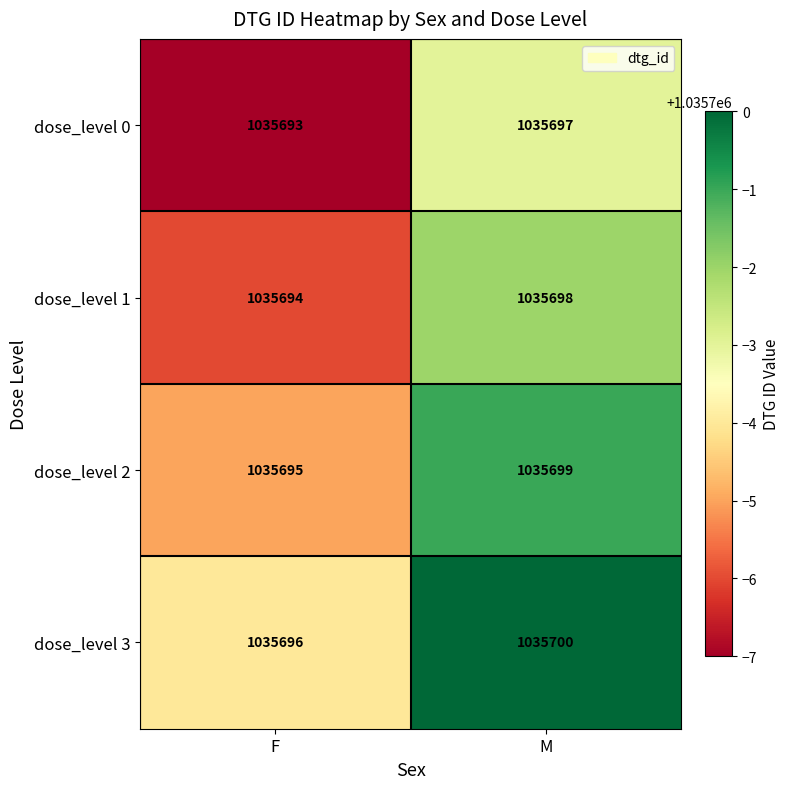

What is the sum of the dose_level 0 values at M and F?

2071390